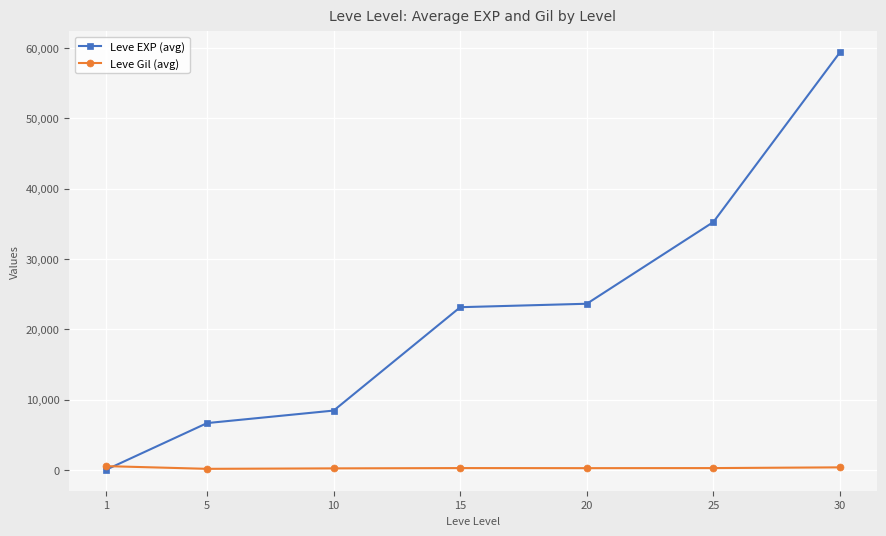

True or false: Leve EXP (avg) has more than 2 interior local peaks.

False